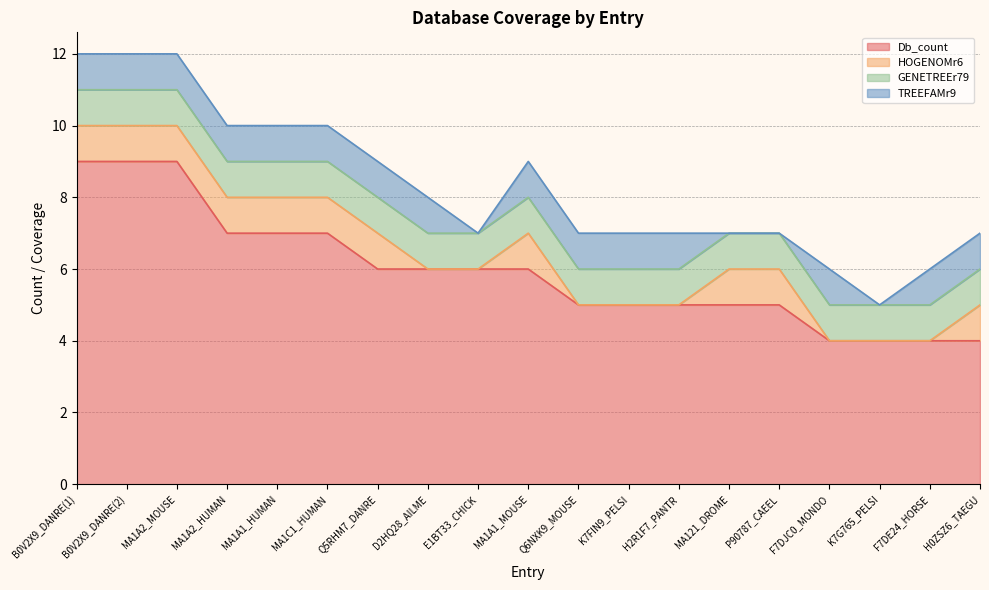

True or false: GENETREEr79 and HOGENOMr6 cross at least once.

False